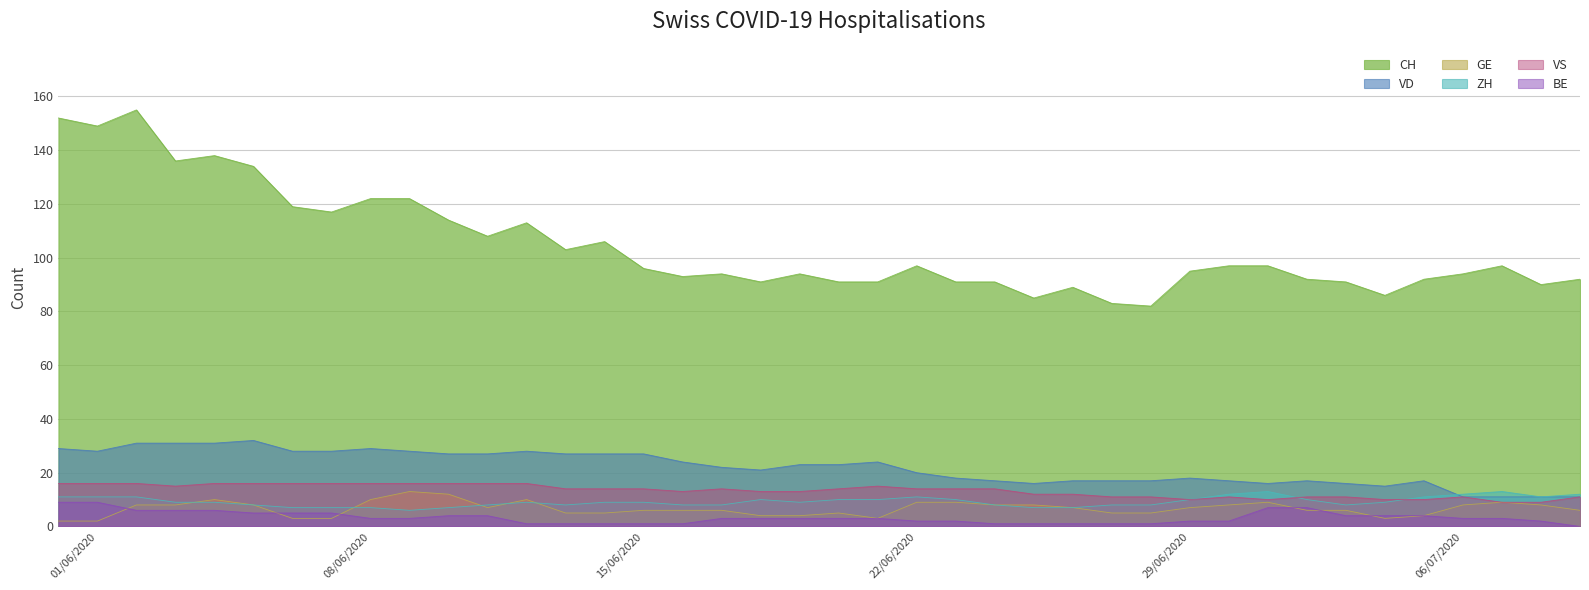

Does the chart have visible grid lines?

Yes